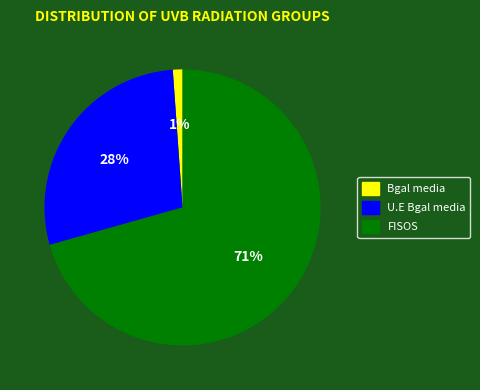

To the nearest percent, what is the combined percentage of U.E Bgal media and FISOS?

99%